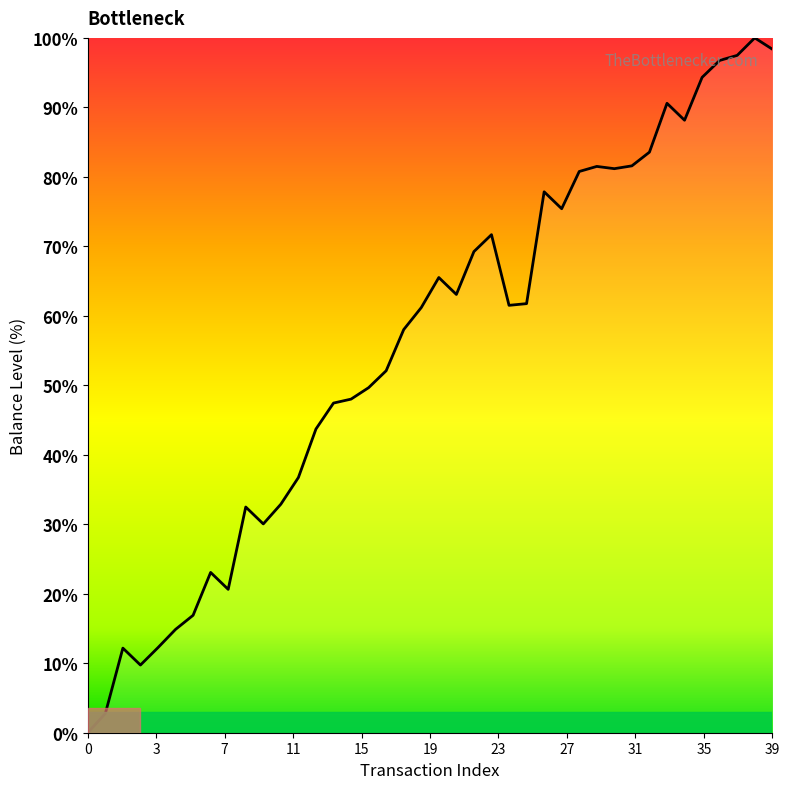

What is the maximum value shown in the chart?

100.0